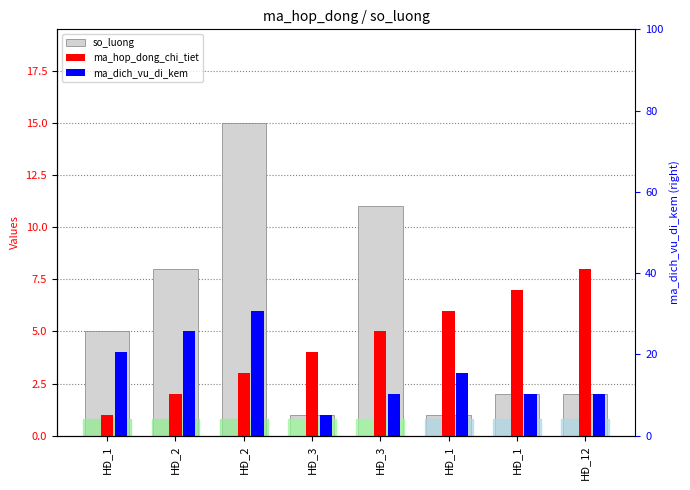

Reading left to right, transcribe all the data shown in this chart.

so_luong: HĐ_1=5	HĐ_2=8	HĐ_2=15	HĐ_3=1	HĐ_3=11	HĐ_1=1	HĐ_1=2	HĐ_12=2
ma_hop_dong_chi_tiet: HĐ_1=1	HĐ_2=2	HĐ_2=3	HĐ_3=4	HĐ_3=5	HĐ_1=6	HĐ_1=7	HĐ_12=8
ma_dich_vu_di_kem: HĐ_1=4	HĐ_2=5	HĐ_2=6	HĐ_3=1	HĐ_3=2	HĐ_1=3	HĐ_1=2	HĐ_12=2